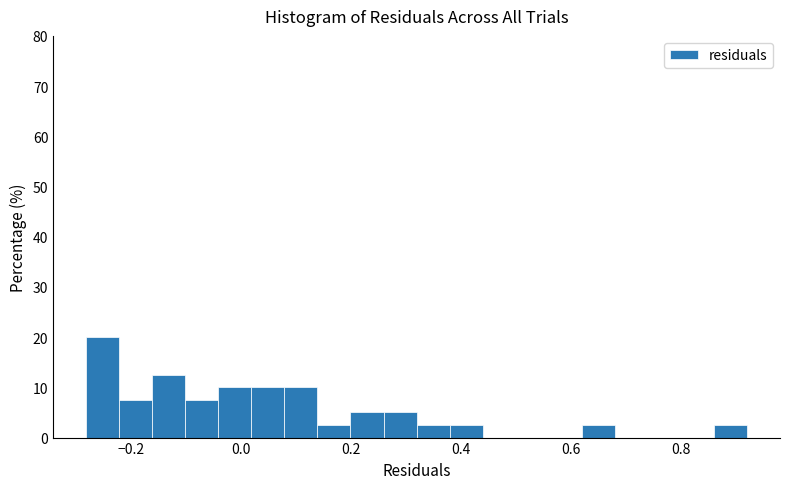

Read against the x-axis, roughly where is the centre of the tallest bar?

-0.26